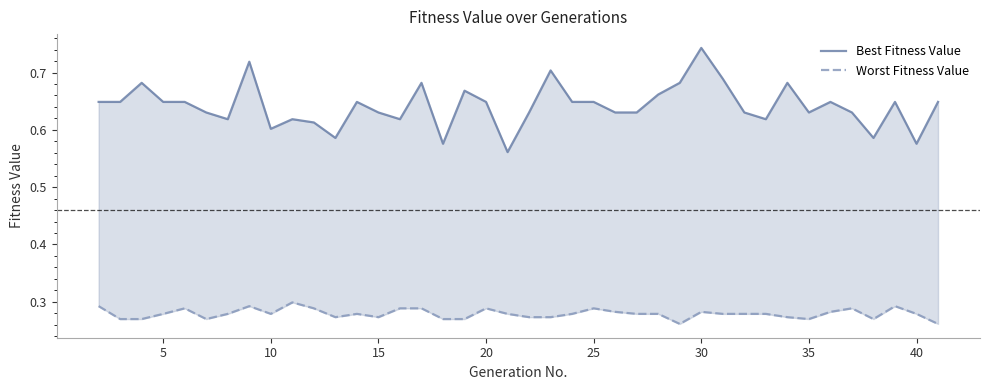

Does the chart display data point markers on the line(s)?

No